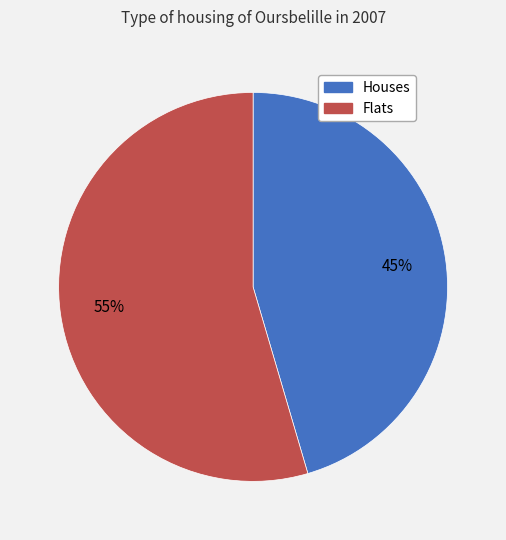

How many slices are in this pie chart?

2